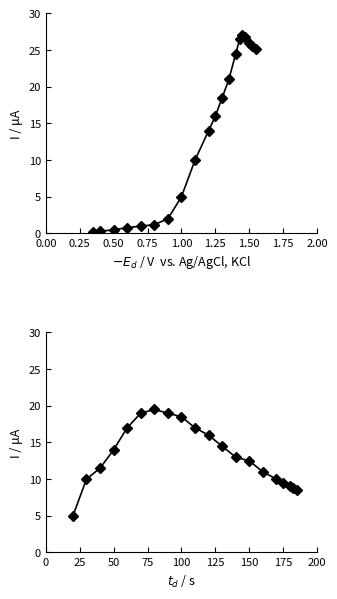

Count the number of categories in the chart.

20